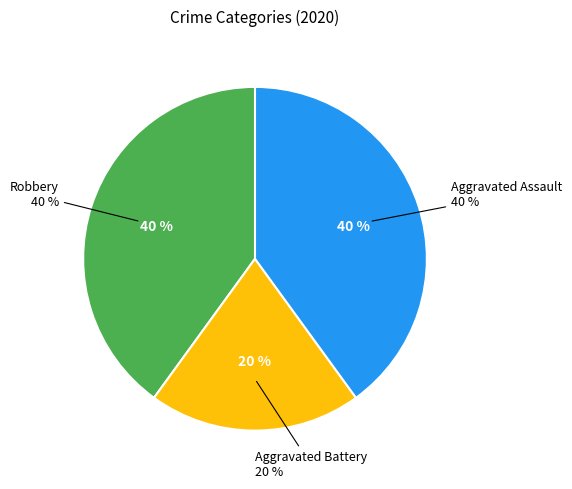

To the nearest percent, what is the combined percentage of Aggravated Battery and Aggravated Assault?

60%